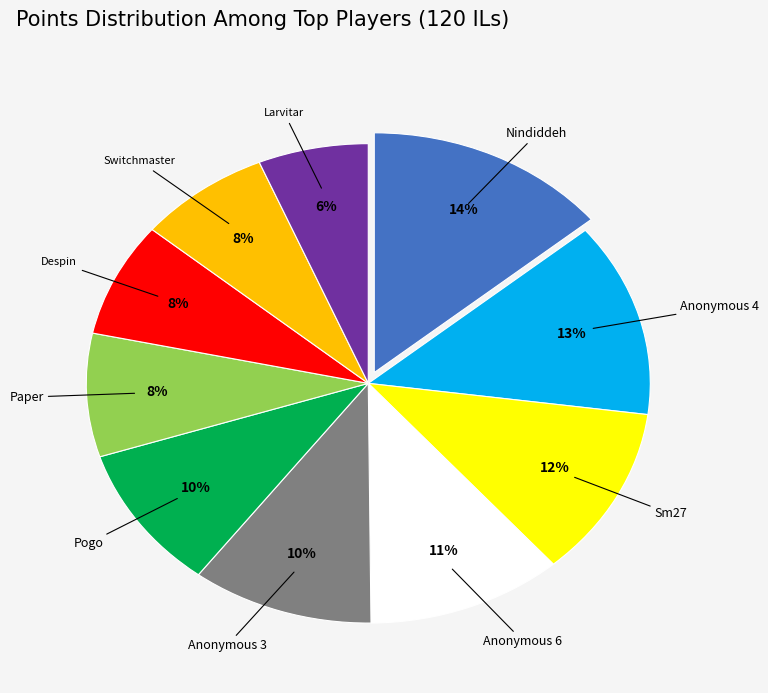

Is there any slice that represents more than half of the pie?

No